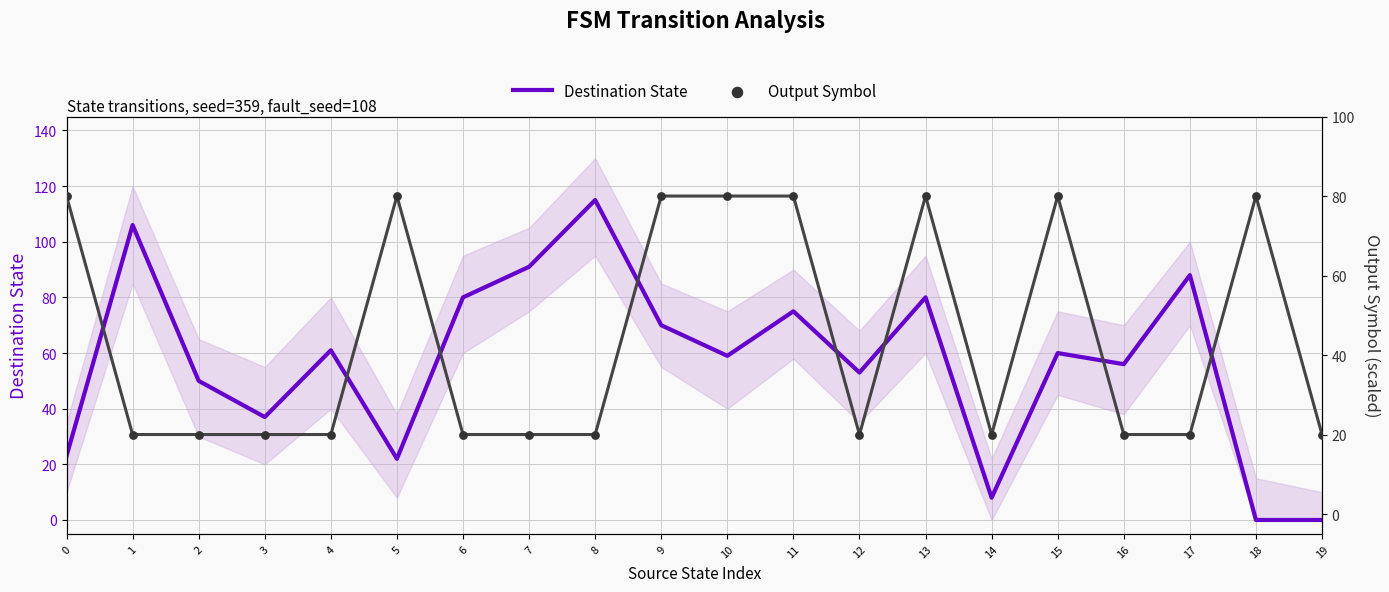

At which category is the sum across all series the highest?

13